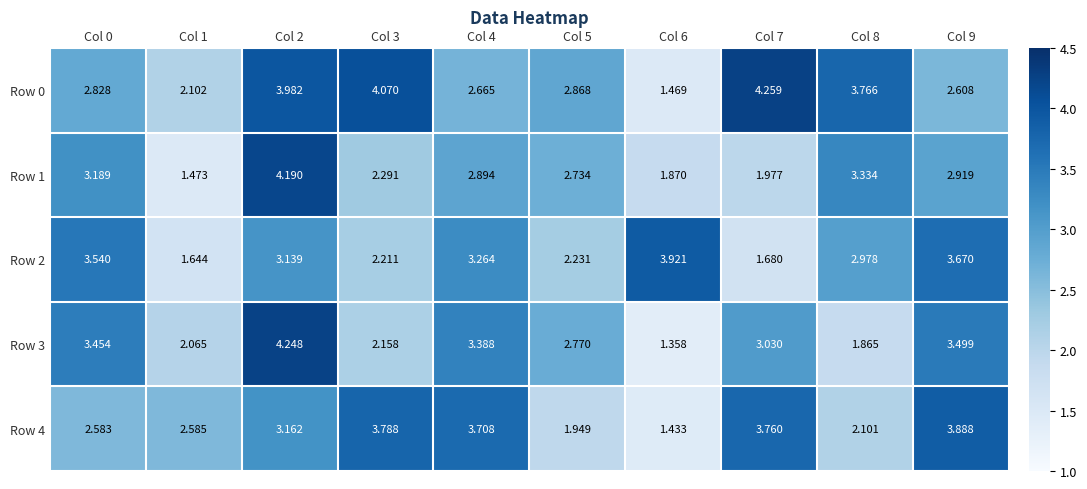

How many data points in Row 0 are above 2?

9